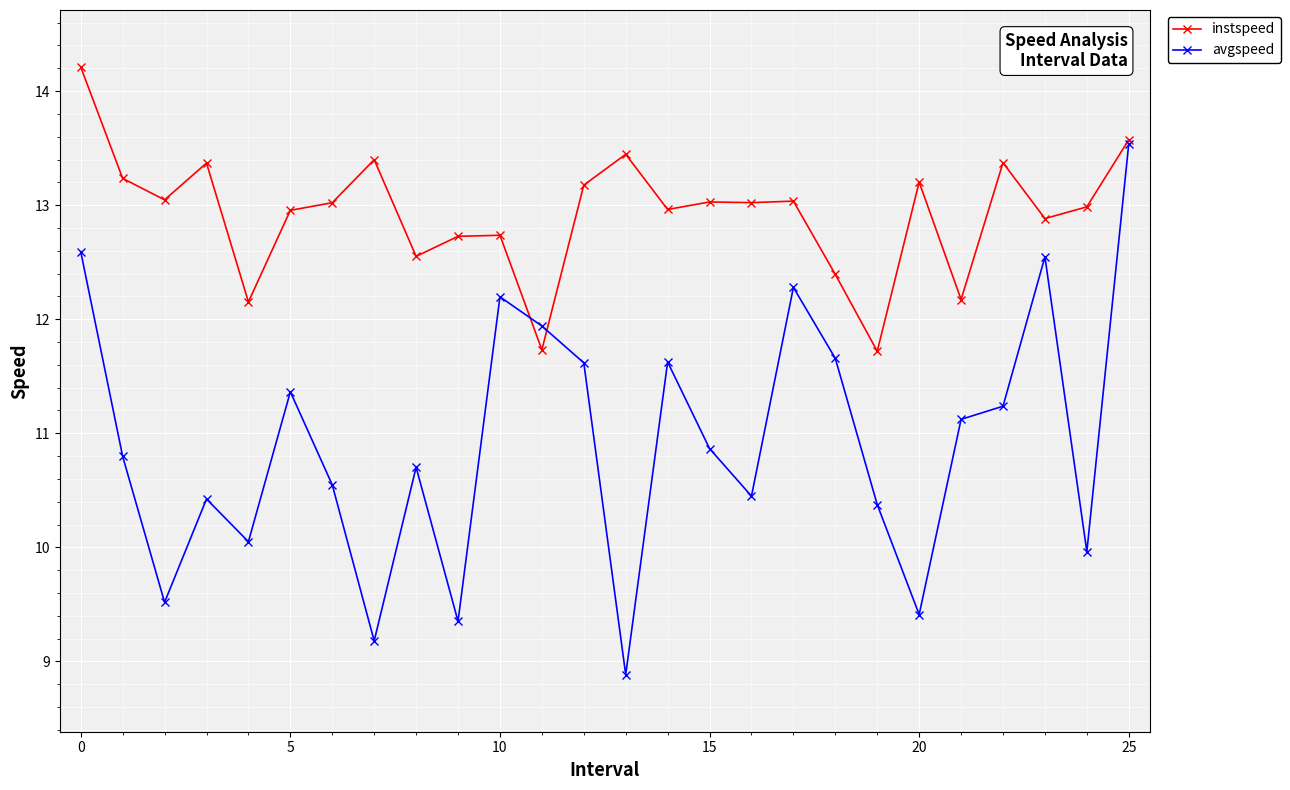

Which series has the widest spread of values?

avgspeed